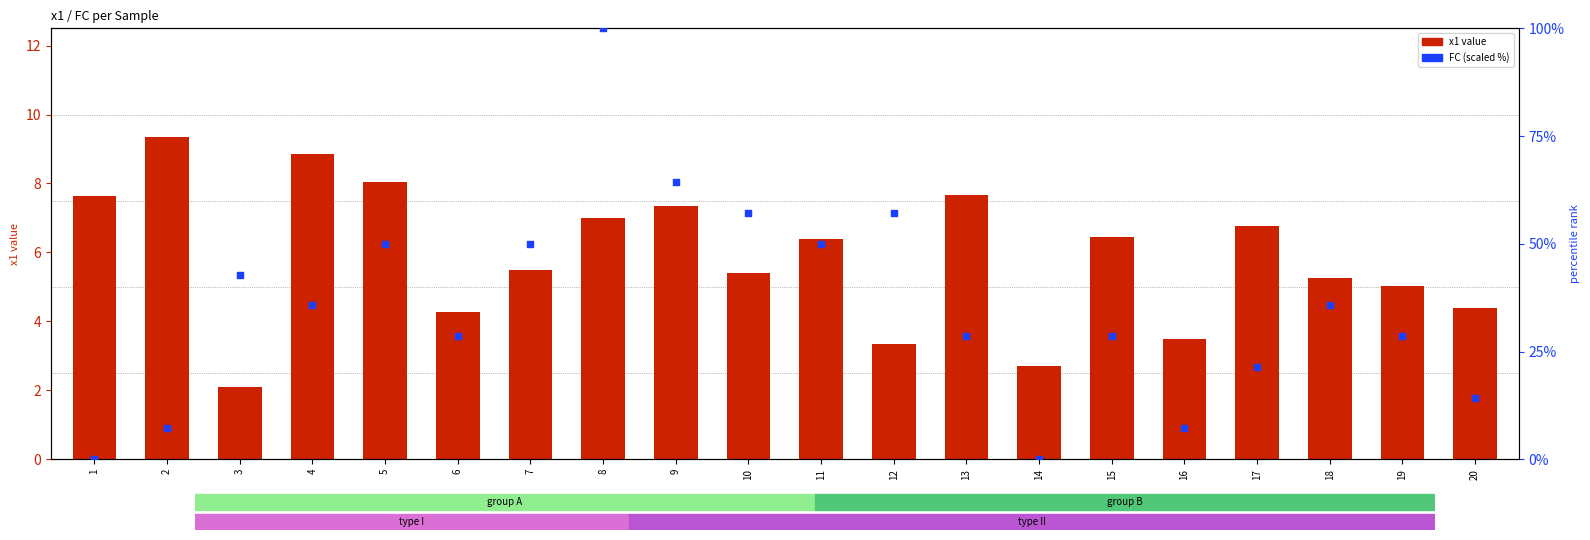

What are all the series names shown in the legend?

x1 value, FC (scaled %)